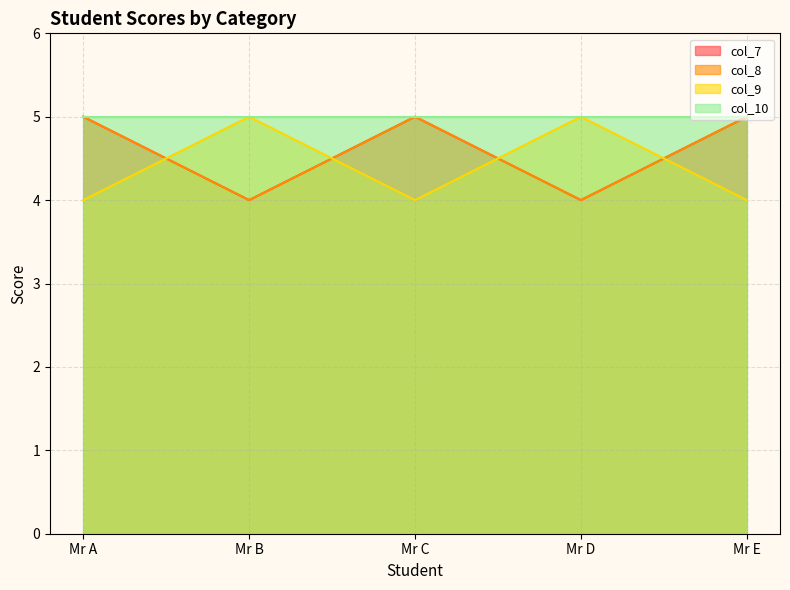

Which series changed the most between Mr D and Mr E?

col_7